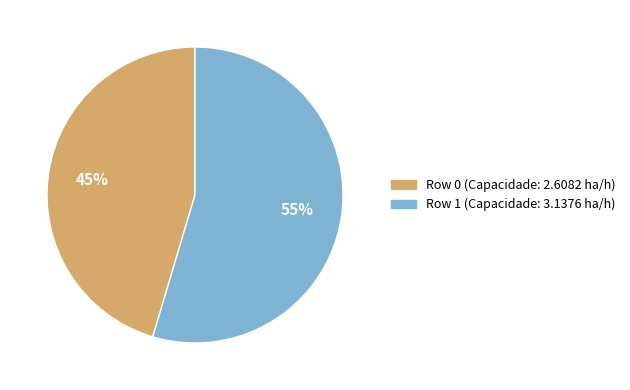

How many slices are in this pie chart?

2